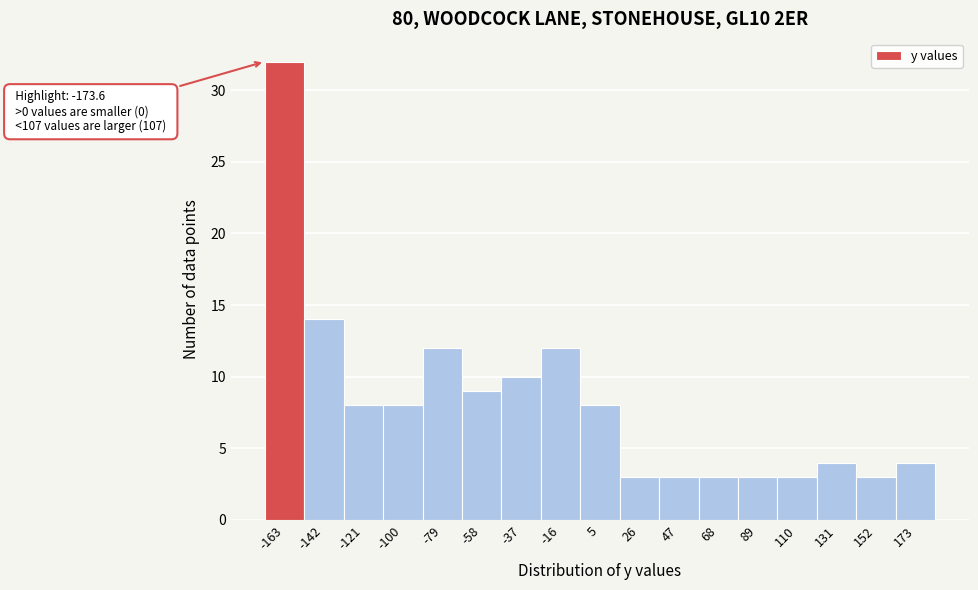

Over which range of the x-axis is the bar tallest?

-175 to -155